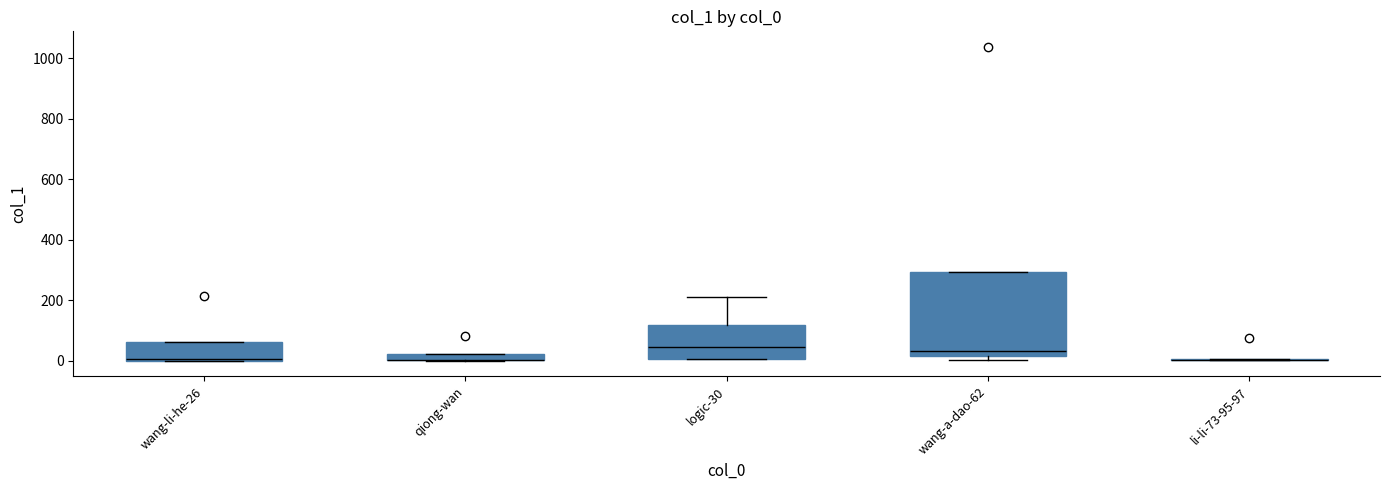

Which box is the tallest, from its lower edge to its upper edge?

wang-a-dao-62